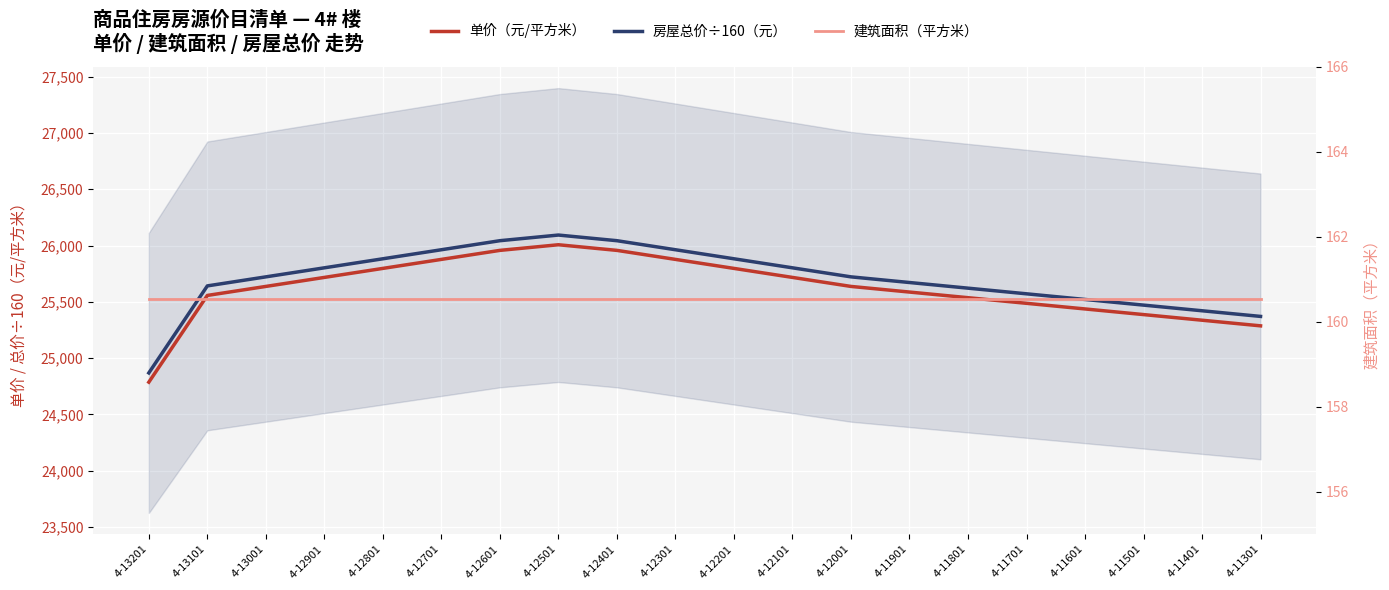

Reading left to right, transcribe all the data shown in this chart.

单价（元/平方米）: 24787.0	25557.0	25637.0	25717.0	25797.0	25877.0	25957.0	26007.0	25957.0	25877.0	25797.0	25717.0	25637.0	25587.0	25537.0	25487.0	25437.0	25387.0	25337.0	25287.0
房屋总价÷160（元）: 24869.1	25641.7	25721.9	25802.2	25882.5	25962.7	26043.0	26093.1	26043.0	25962.7	25882.5	25802.2	25721.9	25671.8	25621.6	25571.4	25521.3	25471.1	25420.9	25370.8
建筑面积（平方米）: 160.5	160.5	160.5	160.5	160.5	160.5	160.5	160.5	160.5	160.5	160.5	160.5	160.5	160.5	160.5	160.5	160.5	160.5	160.5	160.5